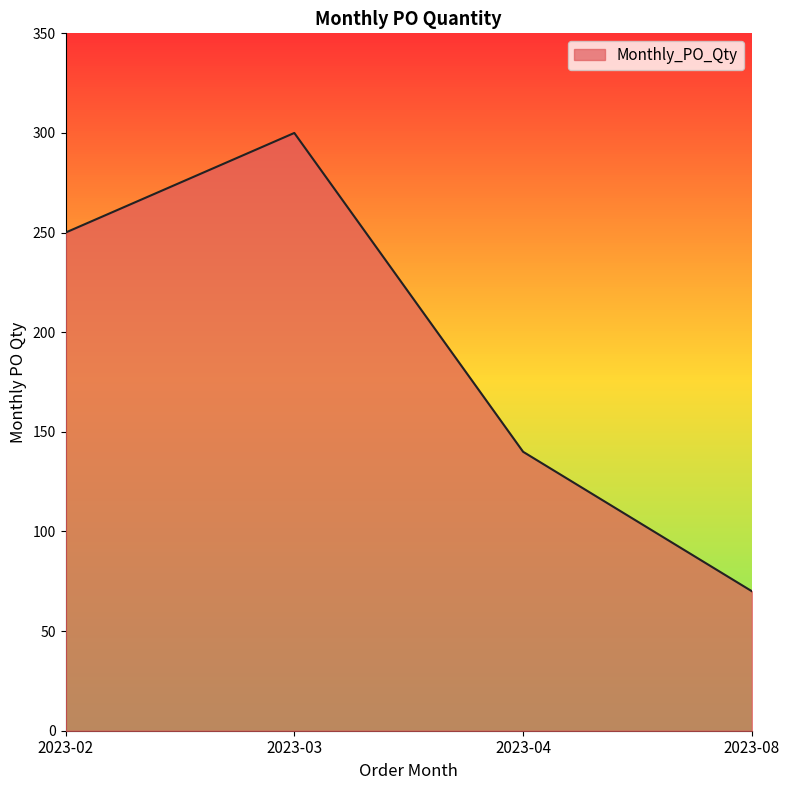

Approximately how many times larger is the value at 2023-02 compared to 2023-08?

3.6